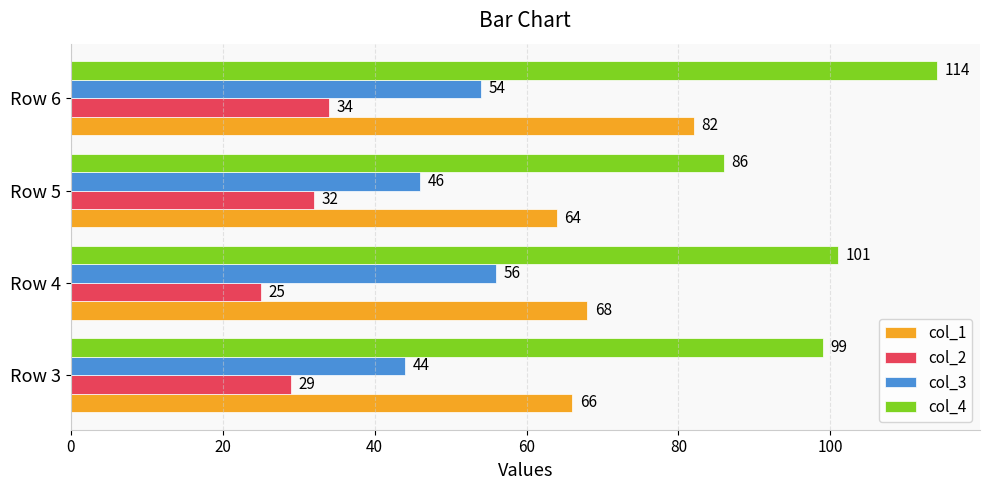

What is the average value of the col_1 series?

70